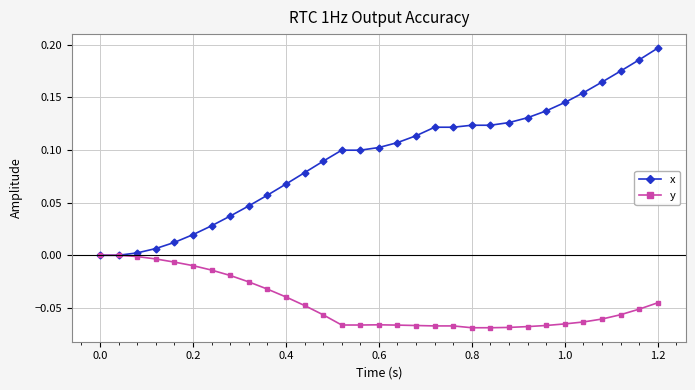

Which series has the widest spread of values?

x